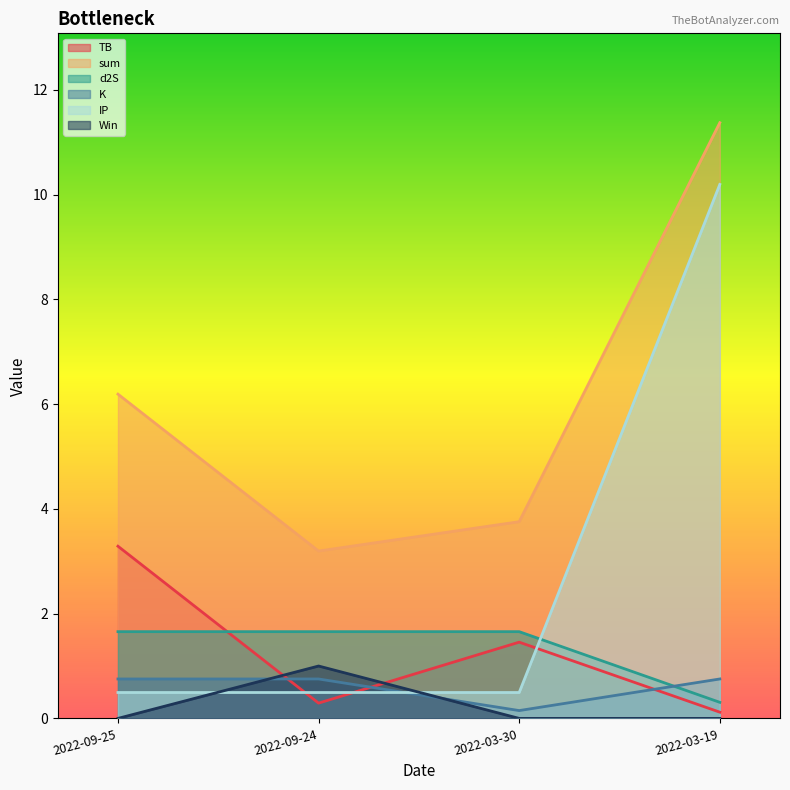

Is the value of sum at 2022-03-19 greater than the value of Win at 2022-09-25?

Yes